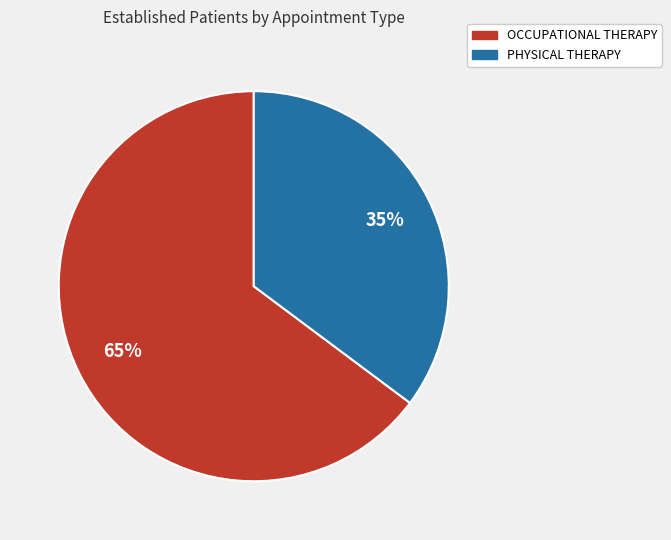

Count the number of slices in the pie.

2